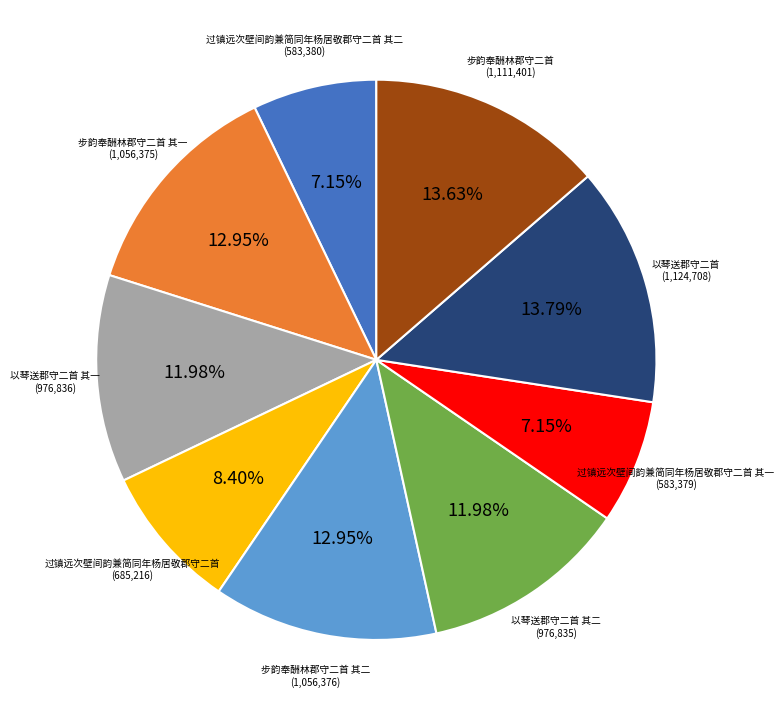

Is there any slice that represents more than half of the pie?

No